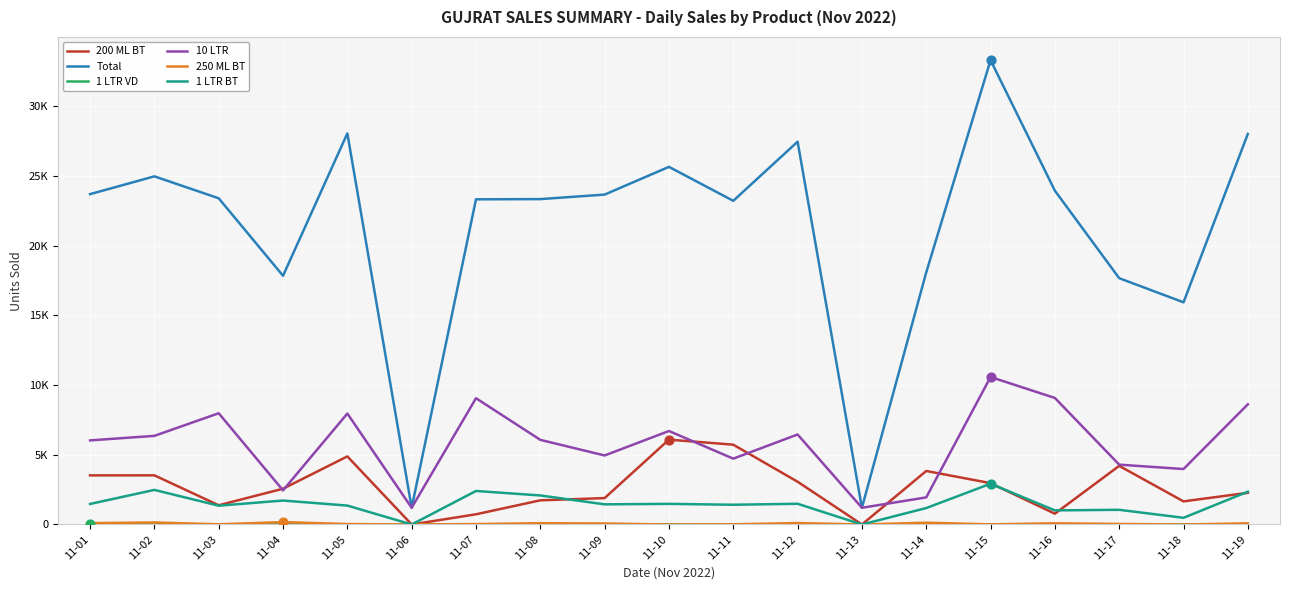

Does the chart have visible grid lines?

Yes